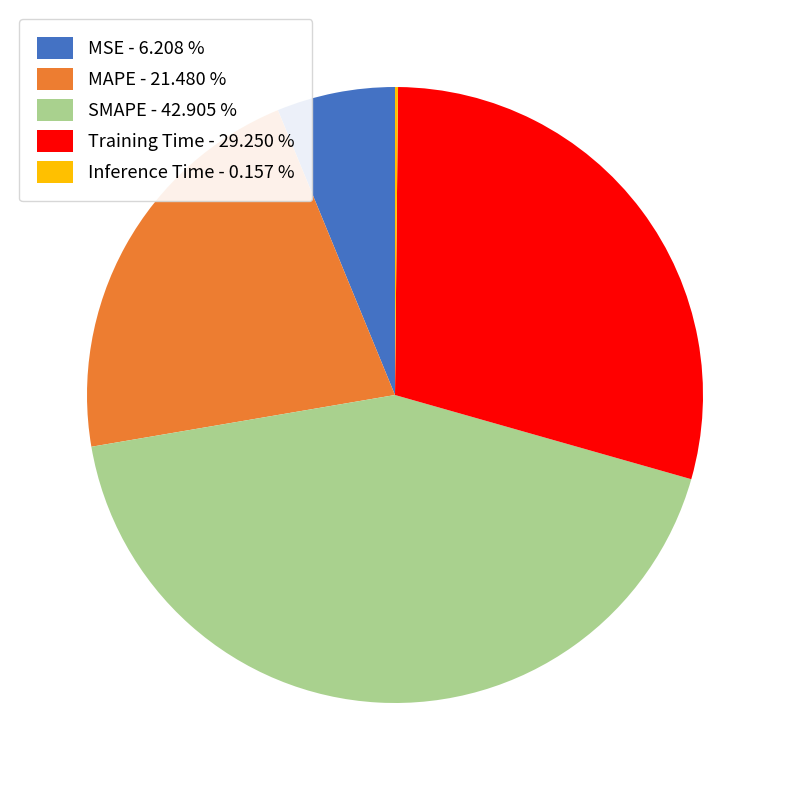

Is there any slice that represents more than half of the pie?

No